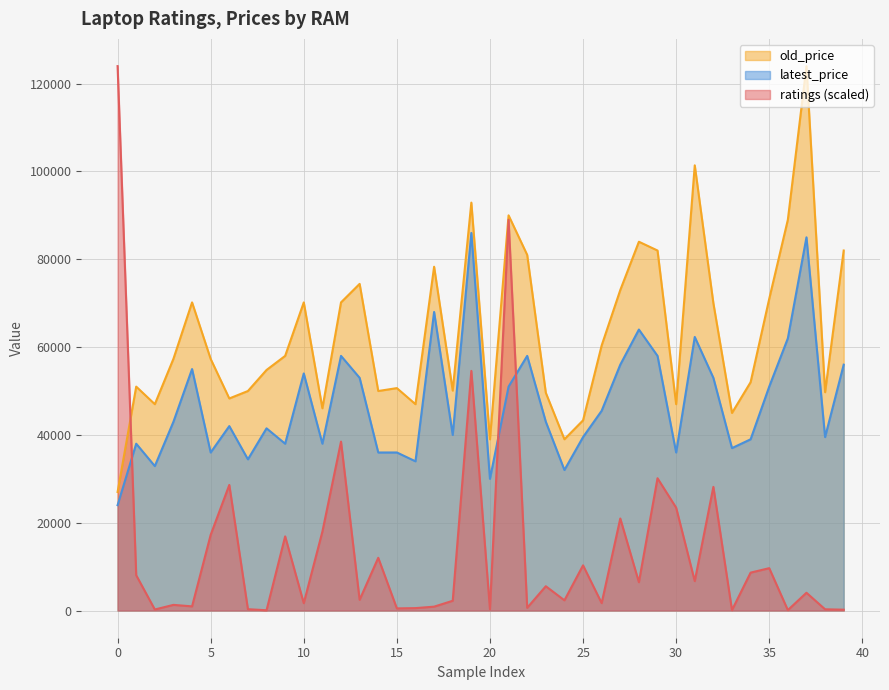

True or false: ratings has more than 1 interior local peaks.

True